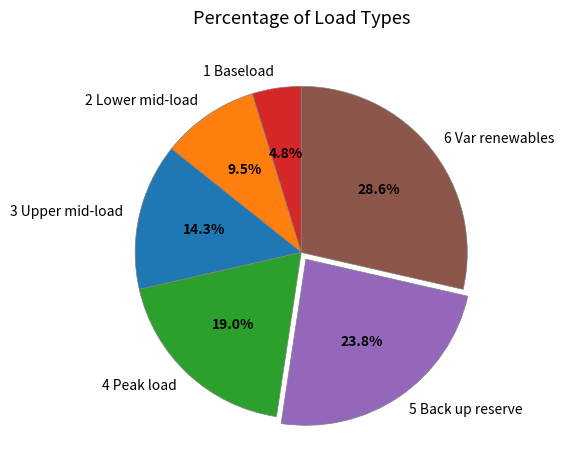

What is the largest slice in the pie chart?

6 Var renewables